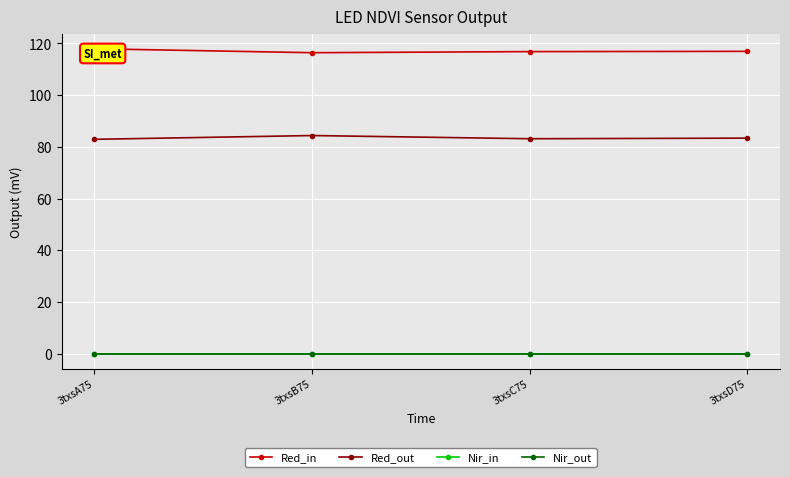

Reading left to right, extract all data points from this chart.

Red_in: 3txsA75=118.0	3txsB75=116.4	3txsC75=116.8	3txsD75=116.9
Red_out: 3txsA75=82.9	3txsB75=84.4	3txsC75=83.1	3txsD75=83.4
Nir_in: 3txsA75=0.0	3txsB75=0.0	3txsC75=0.0	3txsD75=0.0
Nir_out: 3txsA75=0.0	3txsB75=0.0	3txsC75=0.0	3txsD75=0.0